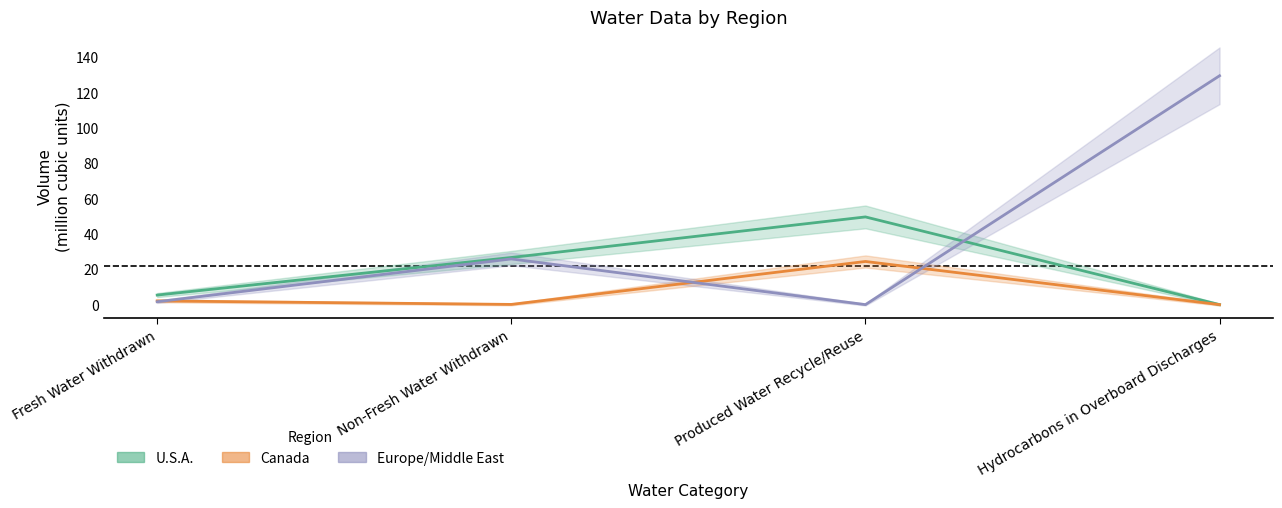

Read the U.S.A. value at Produced Water Recycle/Reuse.

49.6